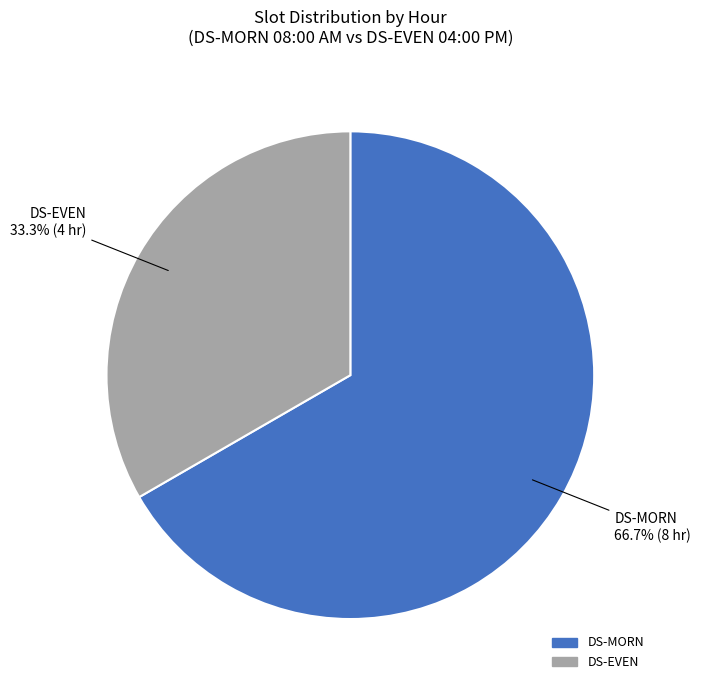

Is it true that DS-EVEN is 22% of the pie?

False